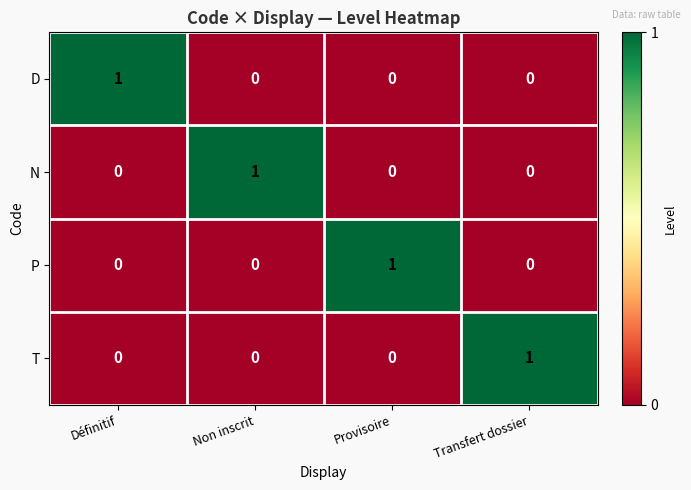

Count the T values in the range 0 to 1.

4